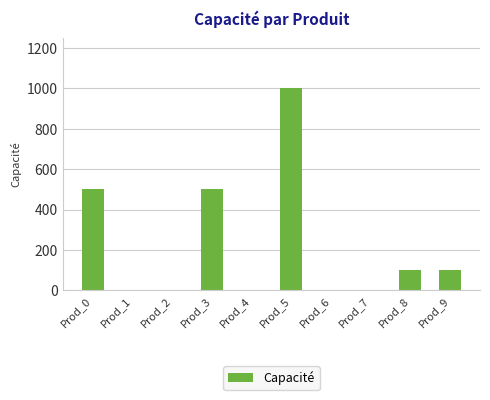

What is the maximum value shown in the chart?

1000